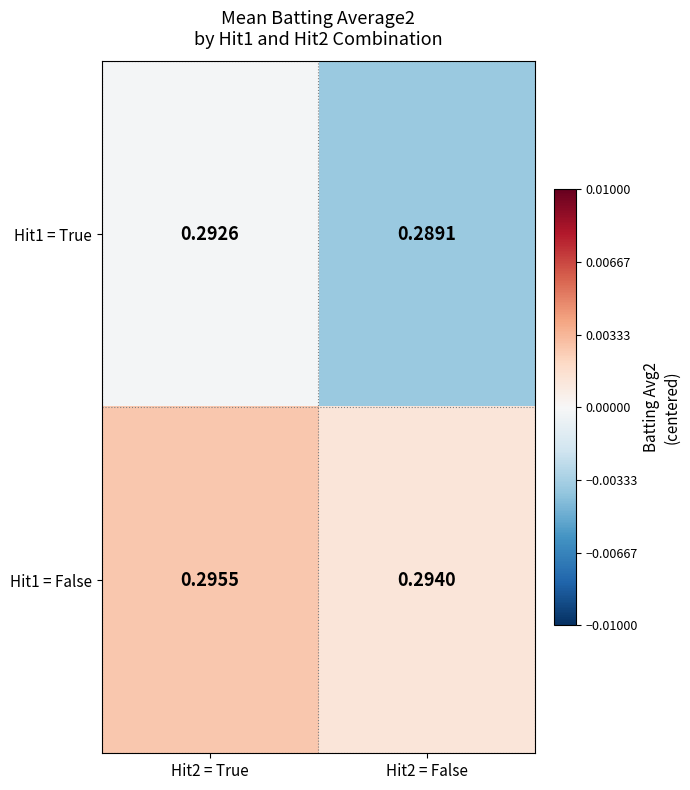

Is the value of Hit1 = False at Hit2 = True greater than the value of Hit1 = True at Hit2 = False?

Yes